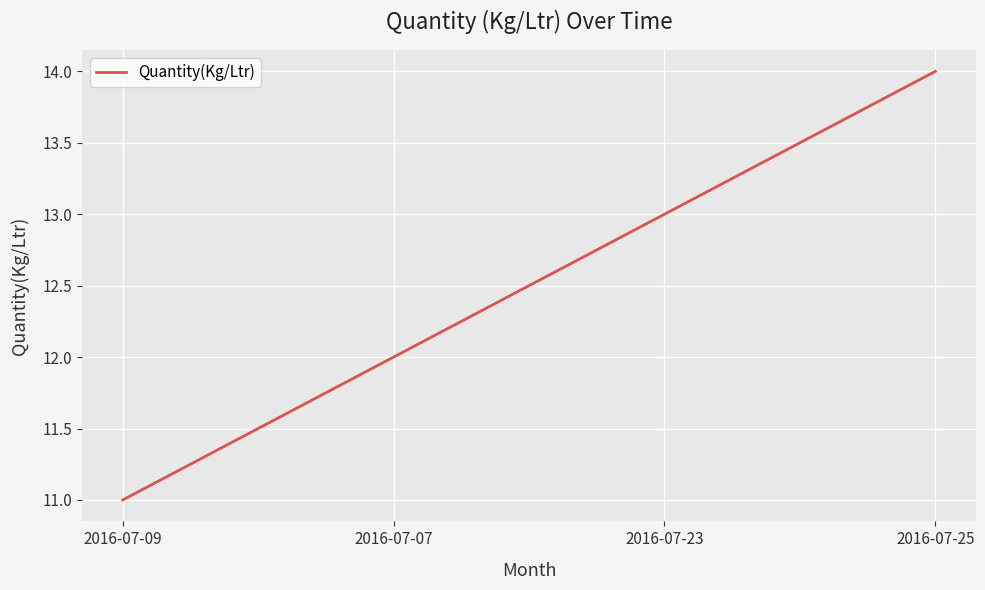

How many series are shown in this chart?

1